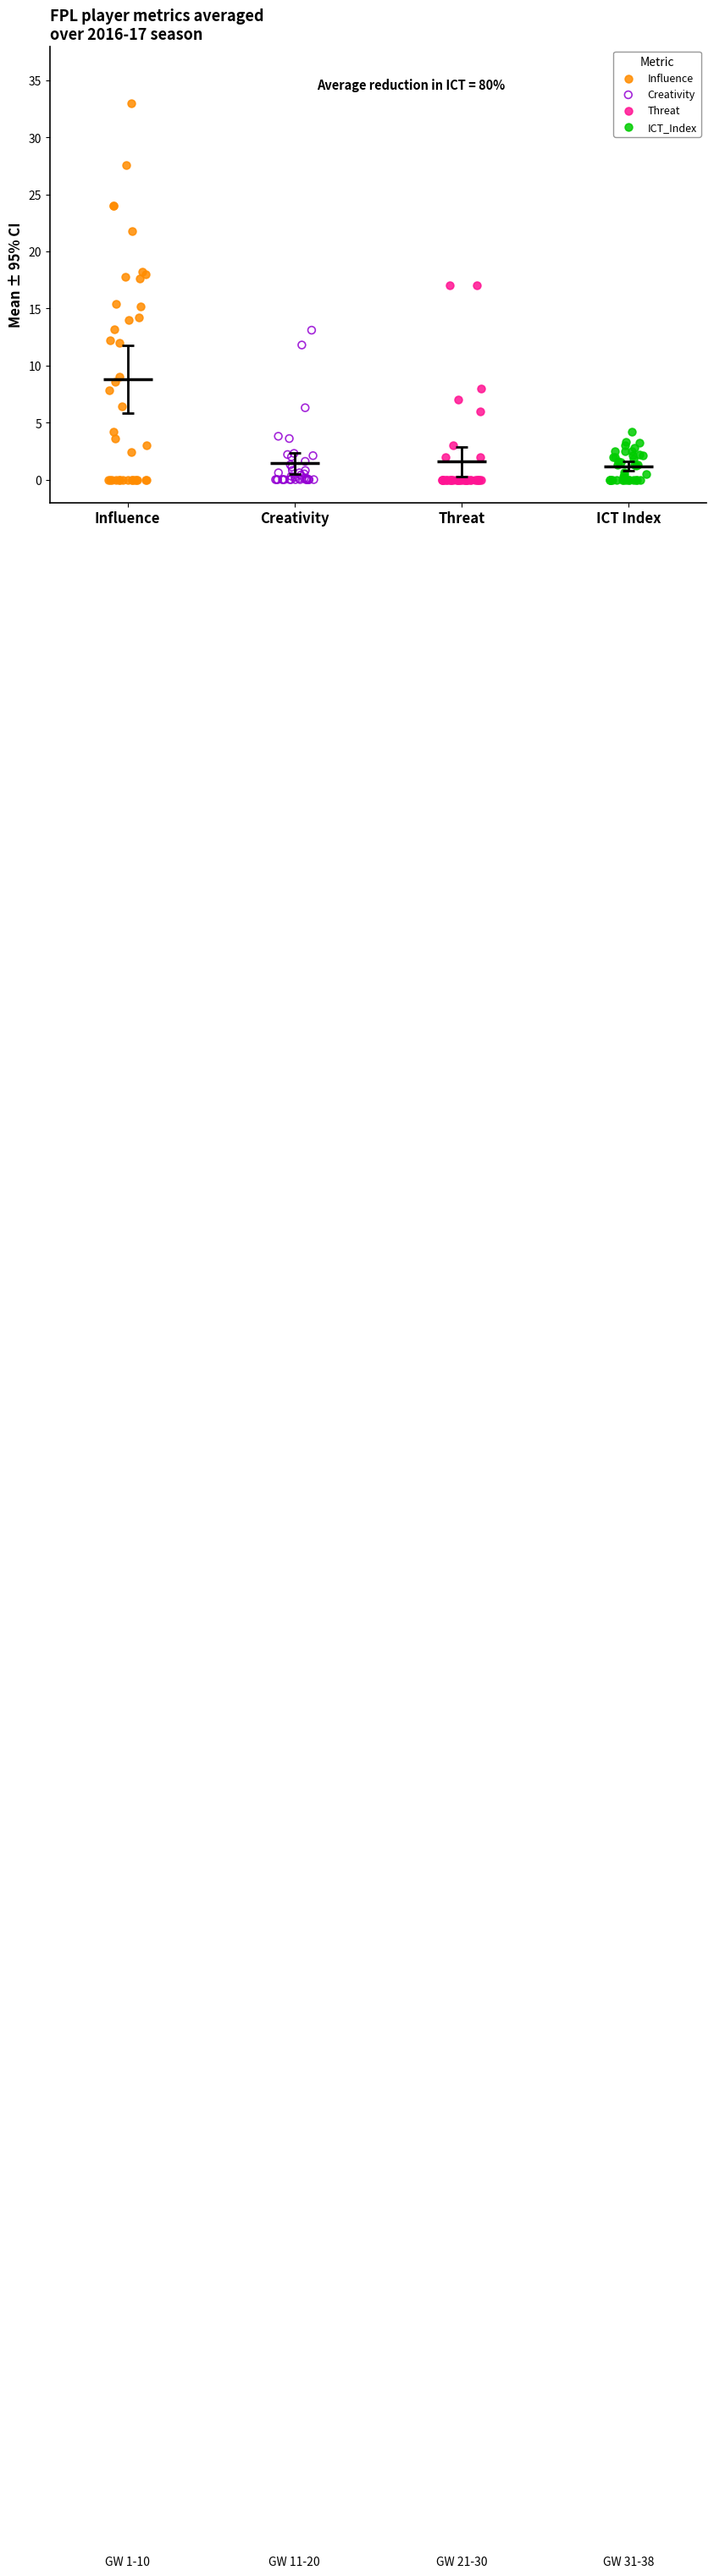

Which series has the widest spread of Y values?

Influence